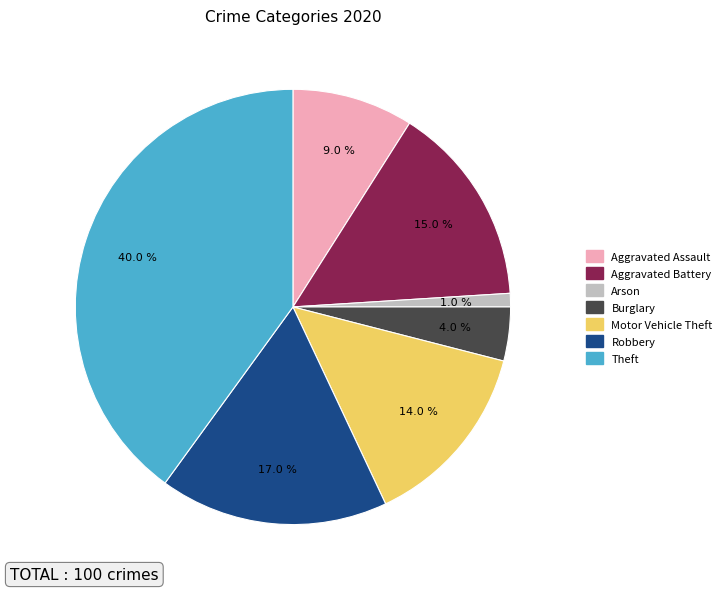

Rank the categories by value from highest to lowest.

Theft, Robbery, Aggravated Battery, Motor Vehicle Theft, Aggravated Assault, Burglary, Arson